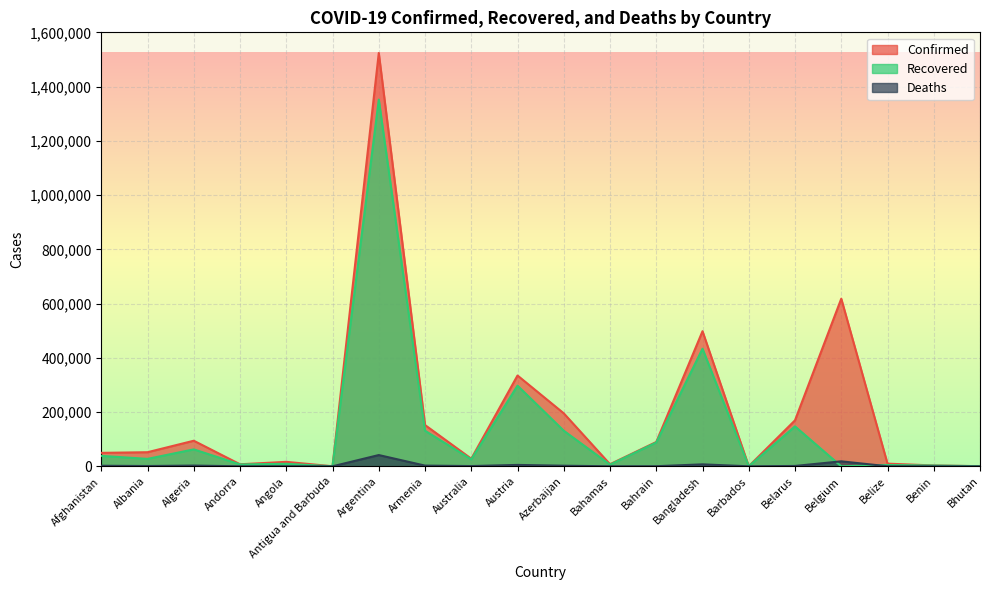

At which category does Confirmed reach its first local peak?

Algeria